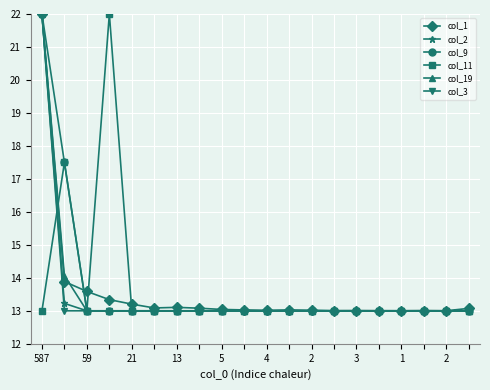

What is the average value of the col_11 series?

13.7